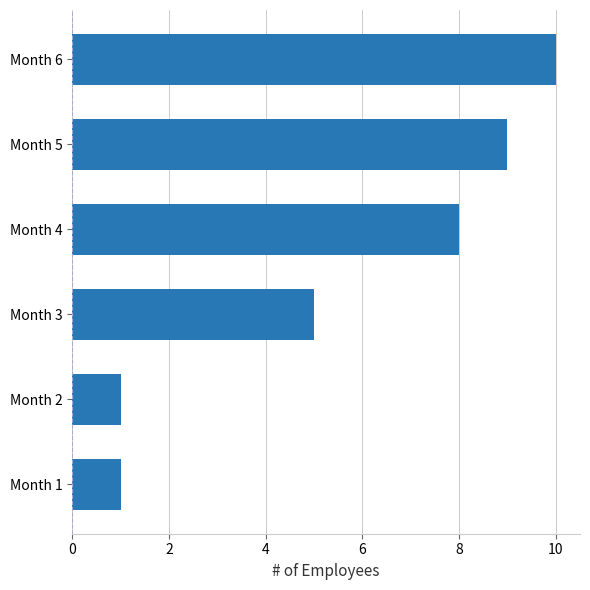

The chart shows a value of 4 at Month 4. True or false?

False